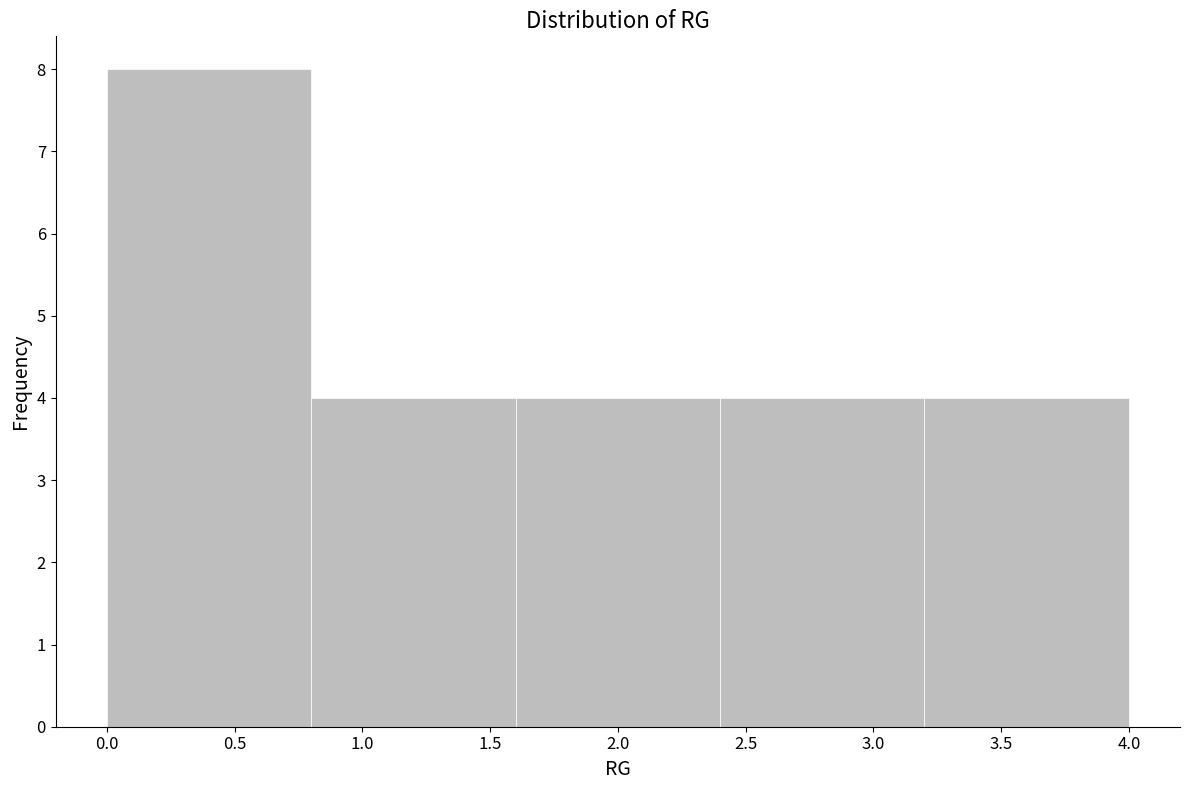

Reading left to right, list every bar in this chart as the range it spans on the x-axis followed by its height. The values are not printed on the chart, so give them approximately, as read against the axis.

0.0 to 0.8: 8
0.8 to 1.6: 4
1.6 to 2.4: 4
2.4 to 3.2: 4
3.2 to 4.0: 4